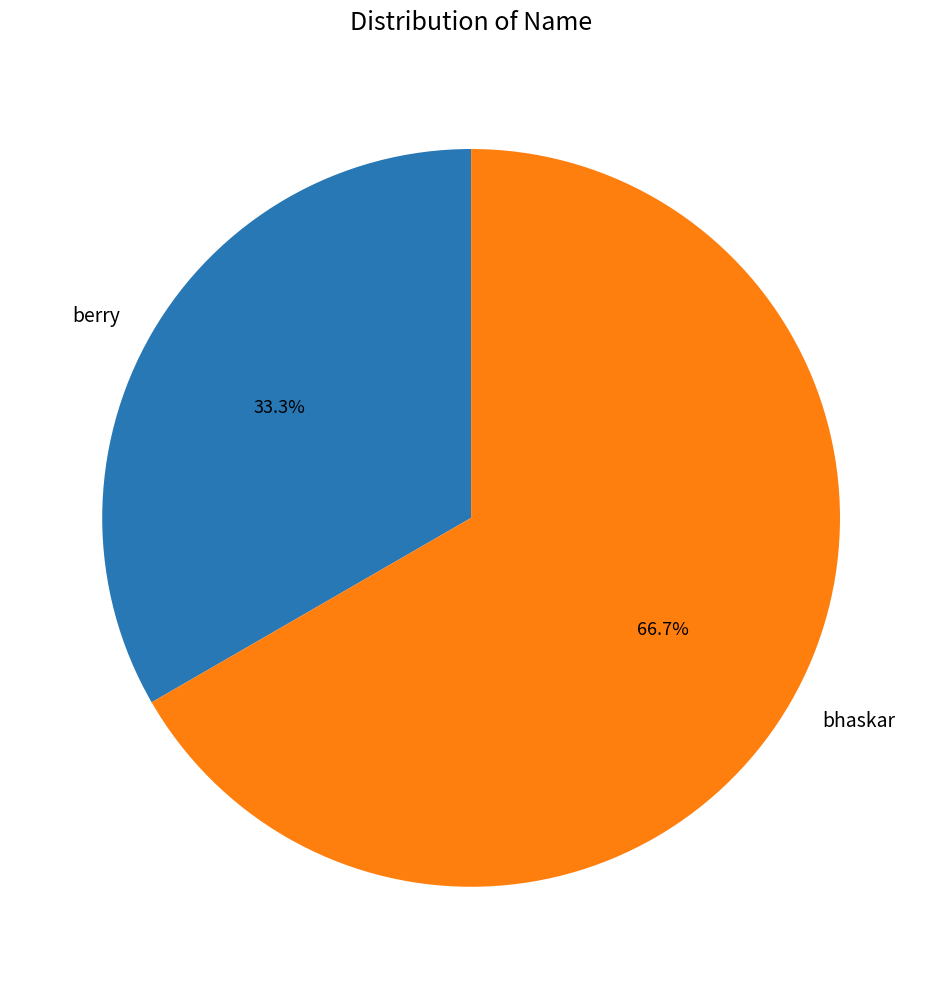

To the nearest percent, what is the combined percentage of bhaskar and berry?

100%